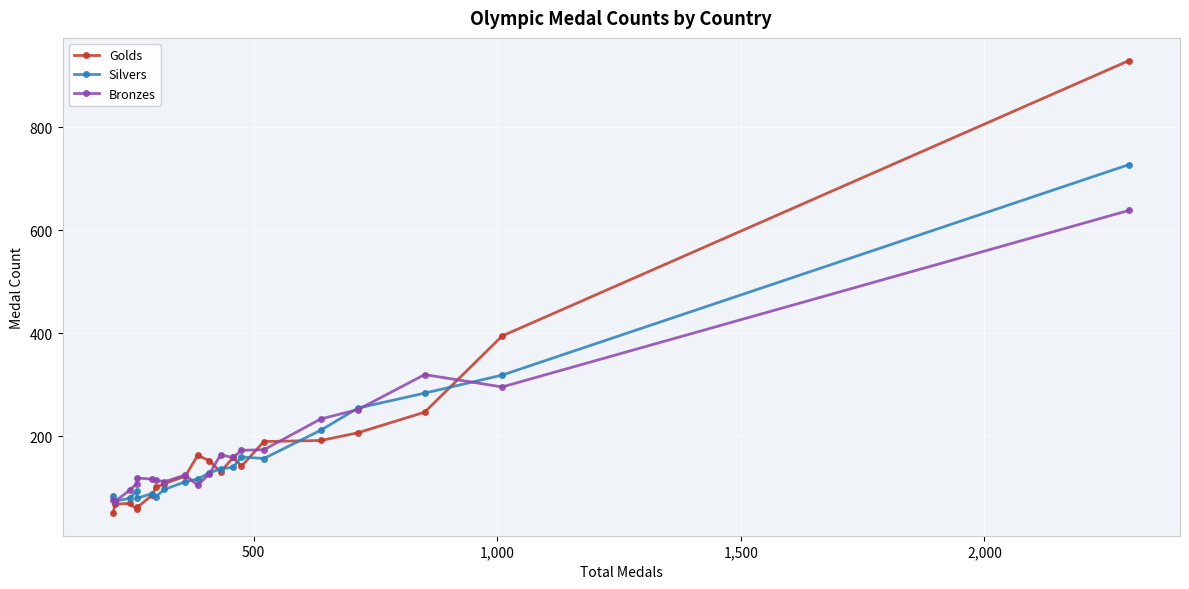

Which series has the widest spread of values?

Golds